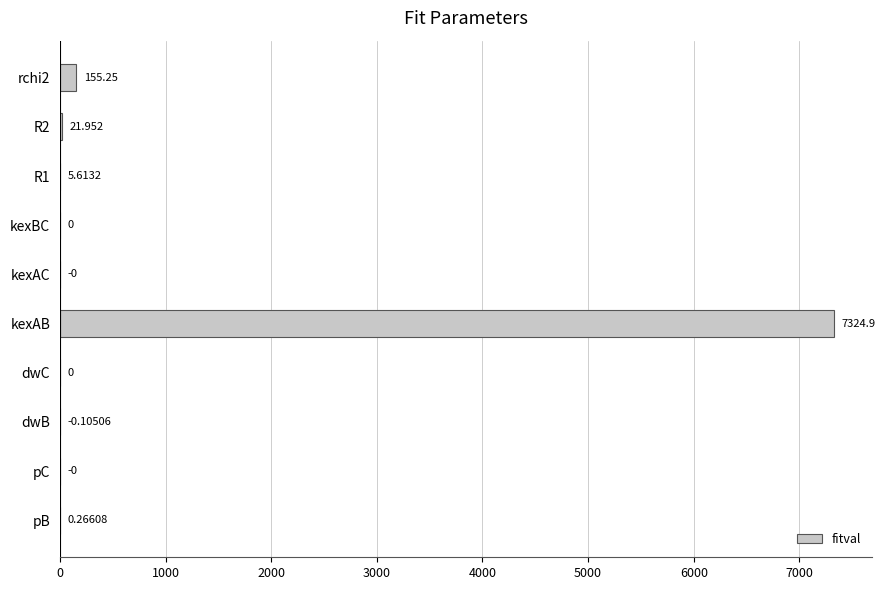

What is the maximum value shown in the chart?

7324.9